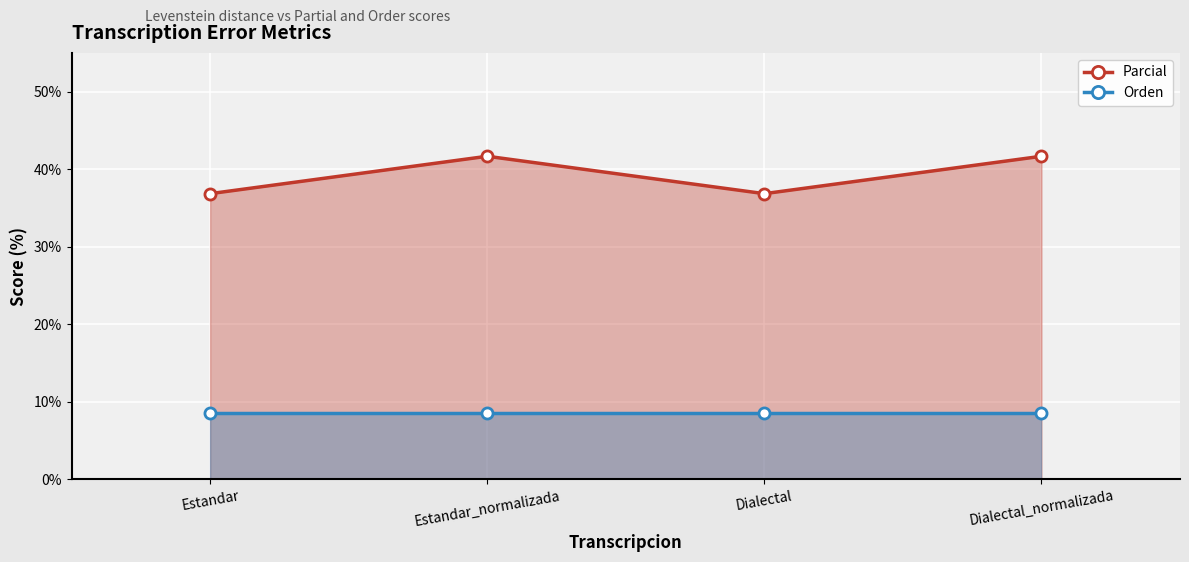

At which label does Parcial first exceed 41?

Estandar_normalizada